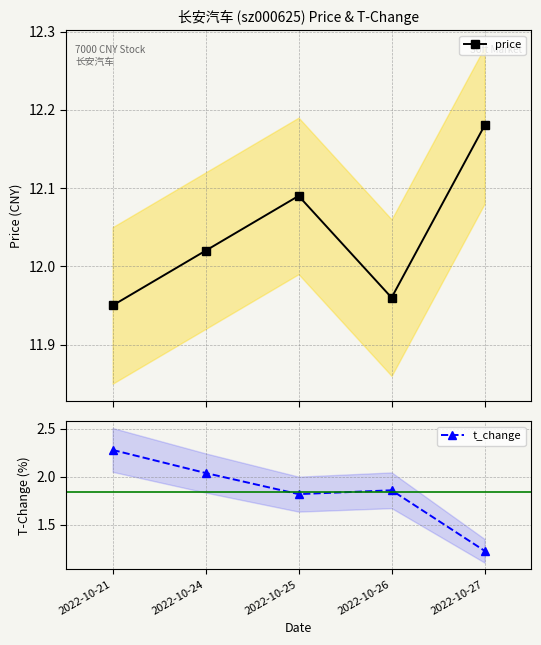

How many data points does each series have?

5